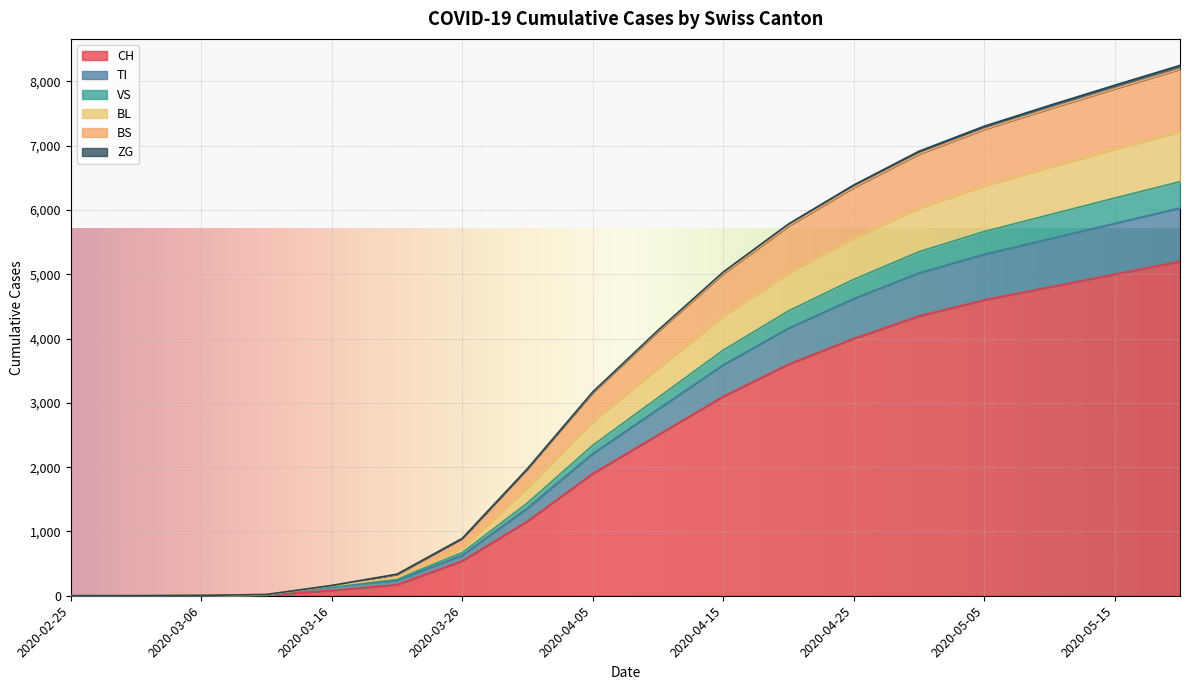

What is the label of the 13th point from the left?

2020-04-25